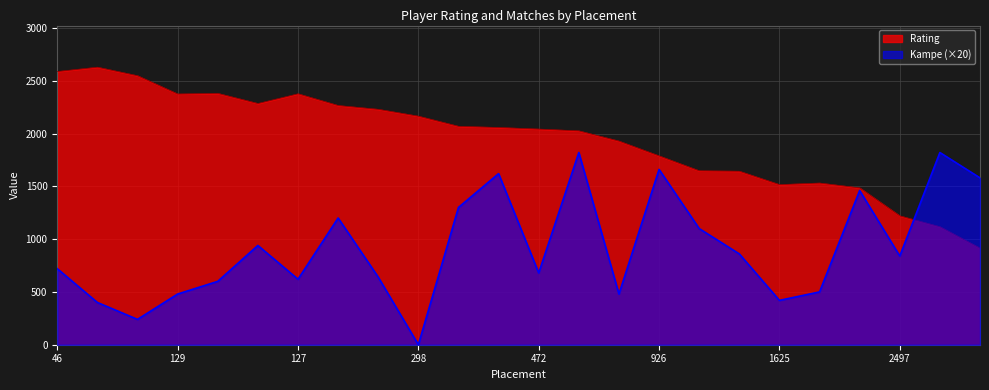

Reading left to right, extract all data points from this chart.

Rating: 2587	2628	2547	2374	2380	2284	2376	2265	2229	2164	2068	2057	2042	2025	1928	1788	1647	1643	1516	1531	1485	1220	1117	914
Kampe: 720	400	240	480	600	940	620	1200	640	0	1300	1620	680	1820	480	1660	1100	860	420	500	1460	840	1820	1580